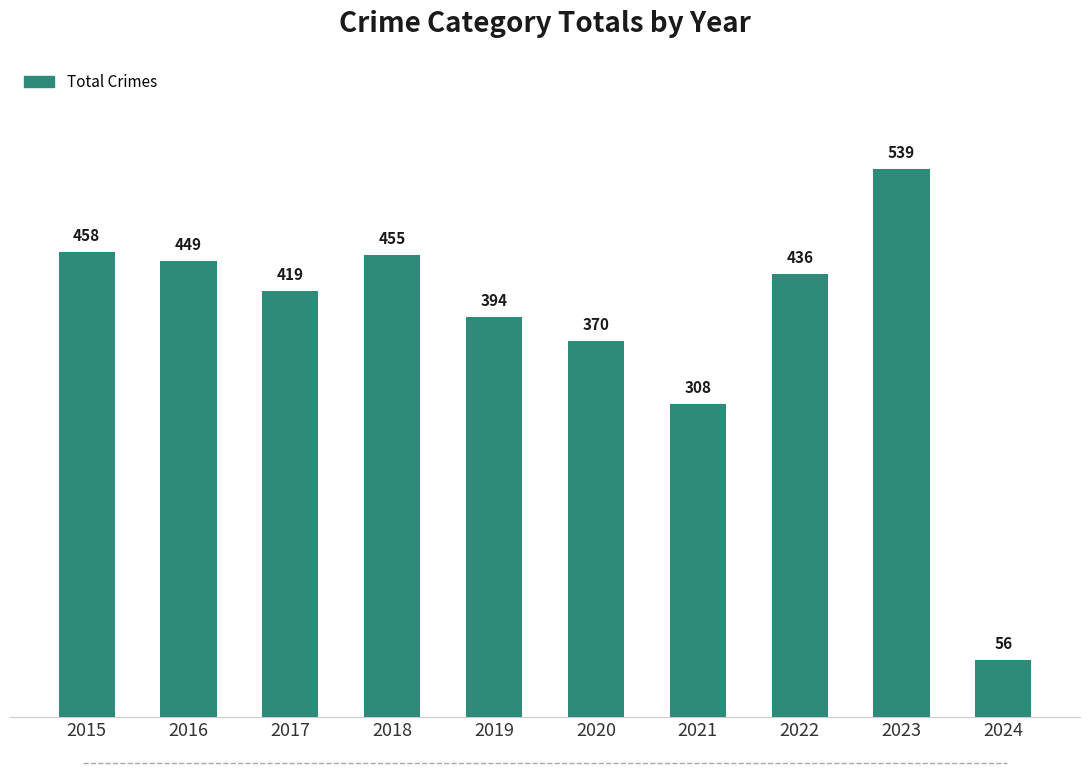

List the labels in order of value, smallest first.

2024, 2021, 2020, 2019, 2017, 2022, 2016, 2018, 2015, 2023